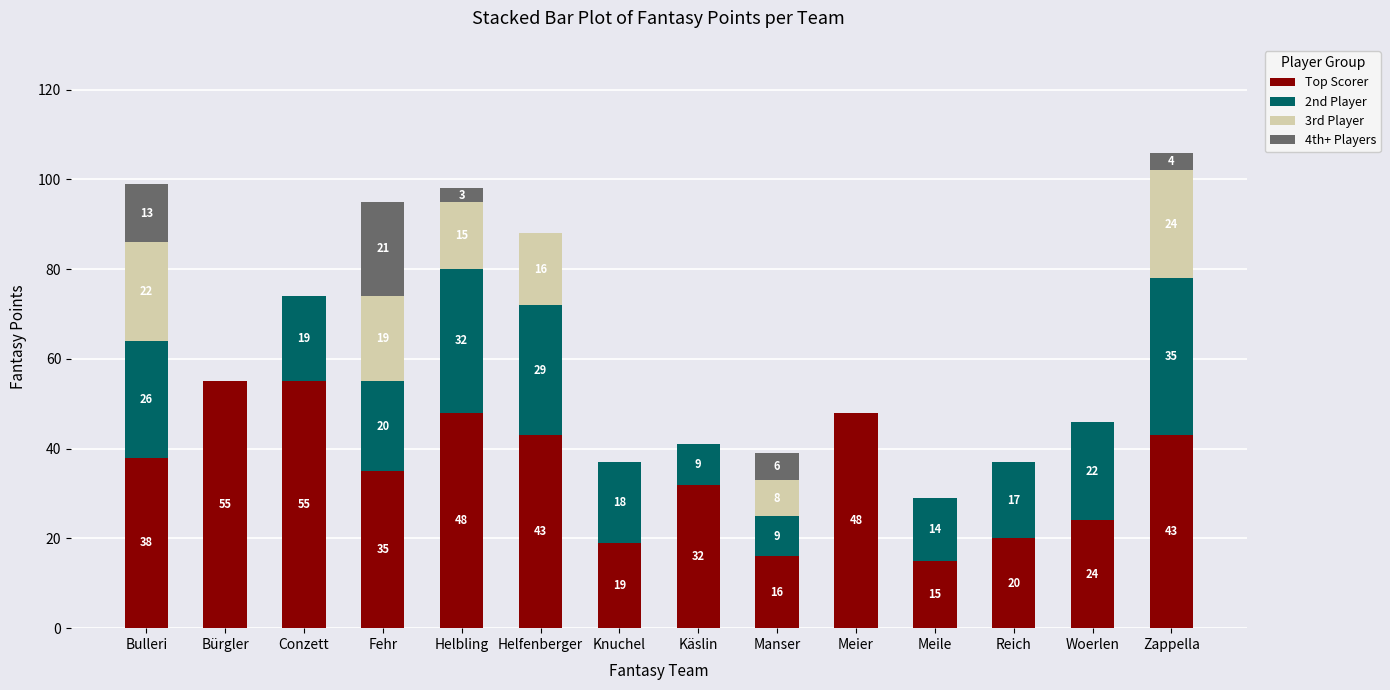

Are the bars grouped side by side (vs. stacked)?

No